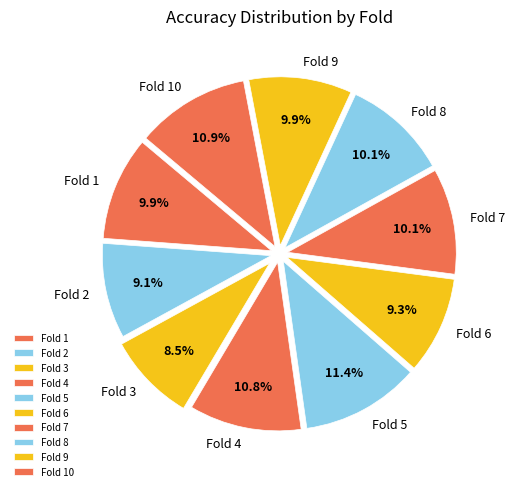

Count the number of slices in the pie.

10